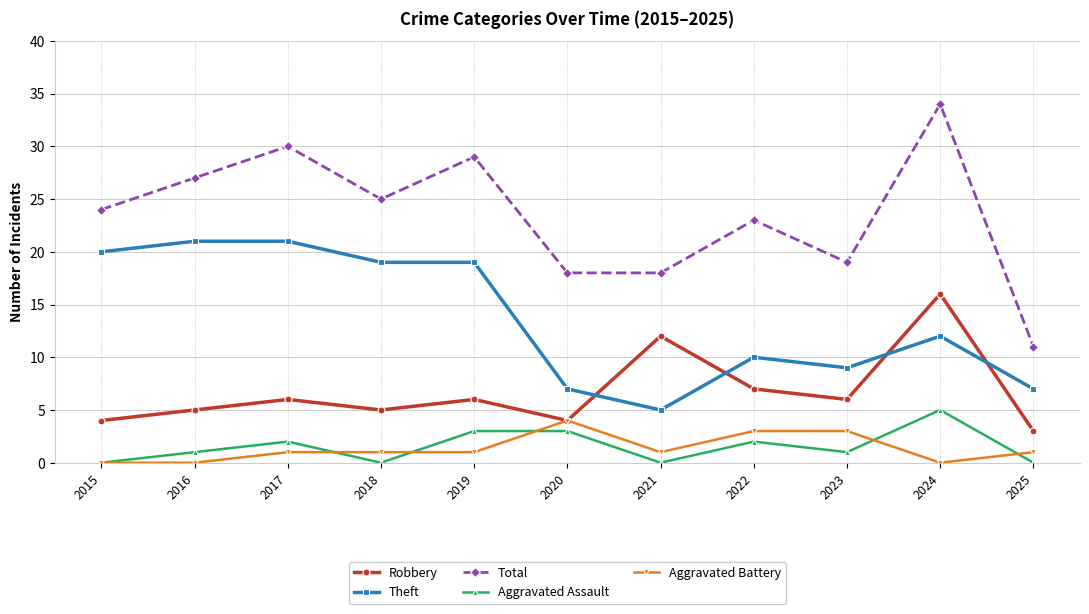

Reading left to right, transcribe all the data shown in this chart.

Robbery: 2015=4	2016=5	2017=6	2018=5	2019=6	2020=4	2021=12	2022=7	2023=6	2024=16	2025=3
Theft: 2015=20	2016=21	2017=21	2018=19	2019=19	2020=7	2021=5	2022=10	2023=9	2024=12	2025=7
Total: 2015=24	2016=27	2017=30	2018=25	2019=29	2020=18	2021=18	2022=23	2023=19	2024=34	2025=11
Aggravated Assault: 2015=0	2016=1	2017=2	2018=0	2019=3	2020=3	2021=0	2022=2	2023=1	2024=5	2025=0
Aggravated Battery: 2015=0	2016=0	2017=1	2018=1	2019=1	2020=4	2021=1	2022=3	2023=3	2024=0	2025=1